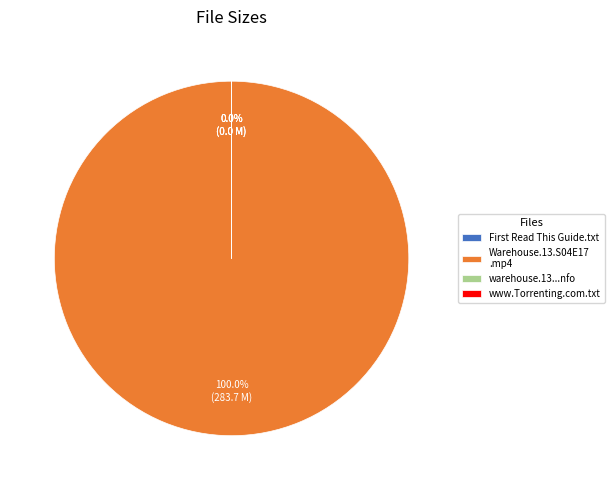

Is there any slice that represents more than half of the pie?

Yes